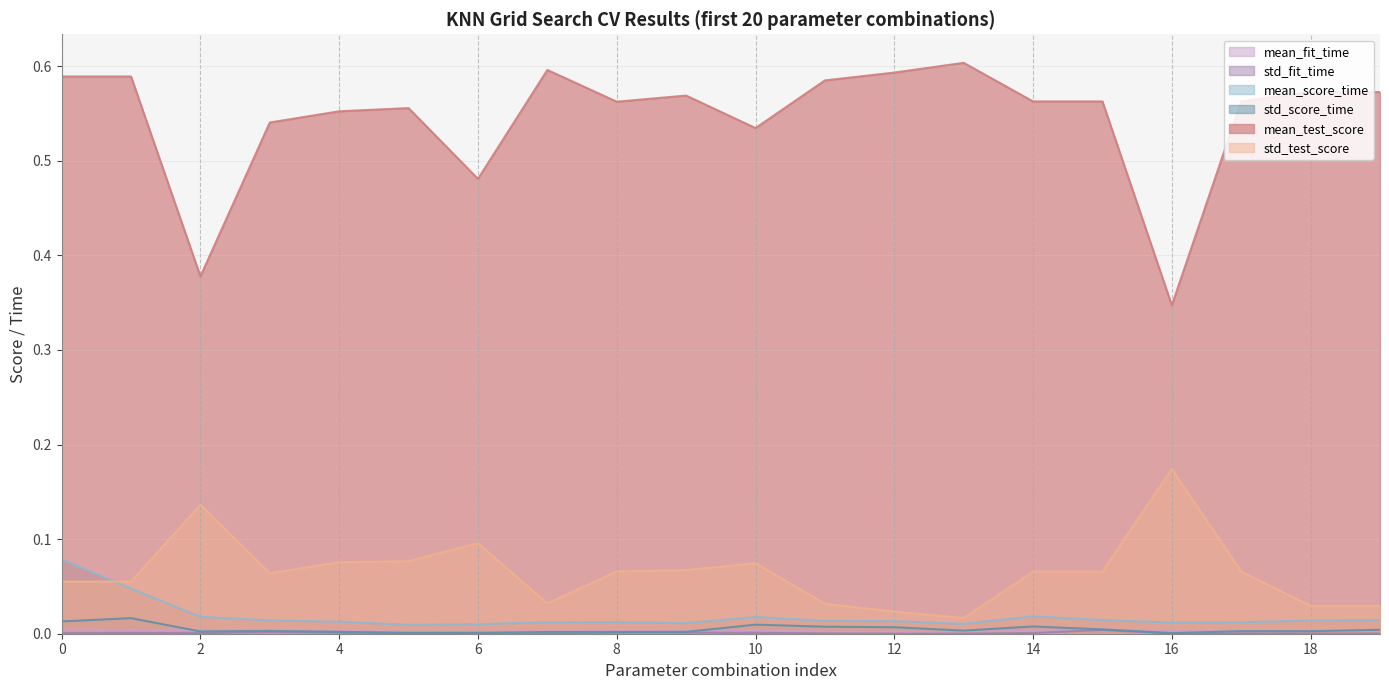

True or false: std_fit_time and mean_fit_time cross at least once.

False